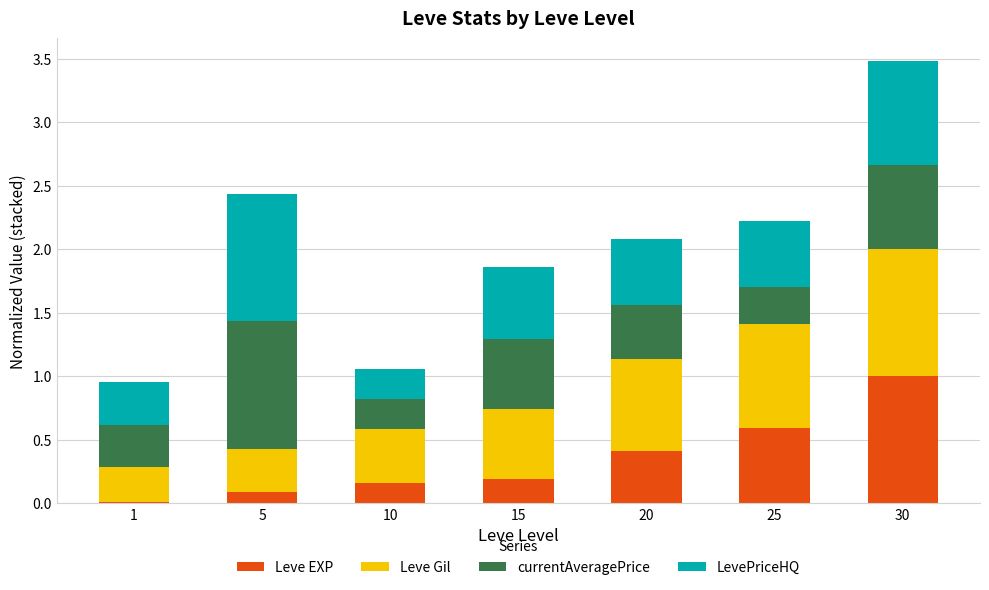

What is the difference between the maximum and second lowest values in the Leve EXP series?

0.9